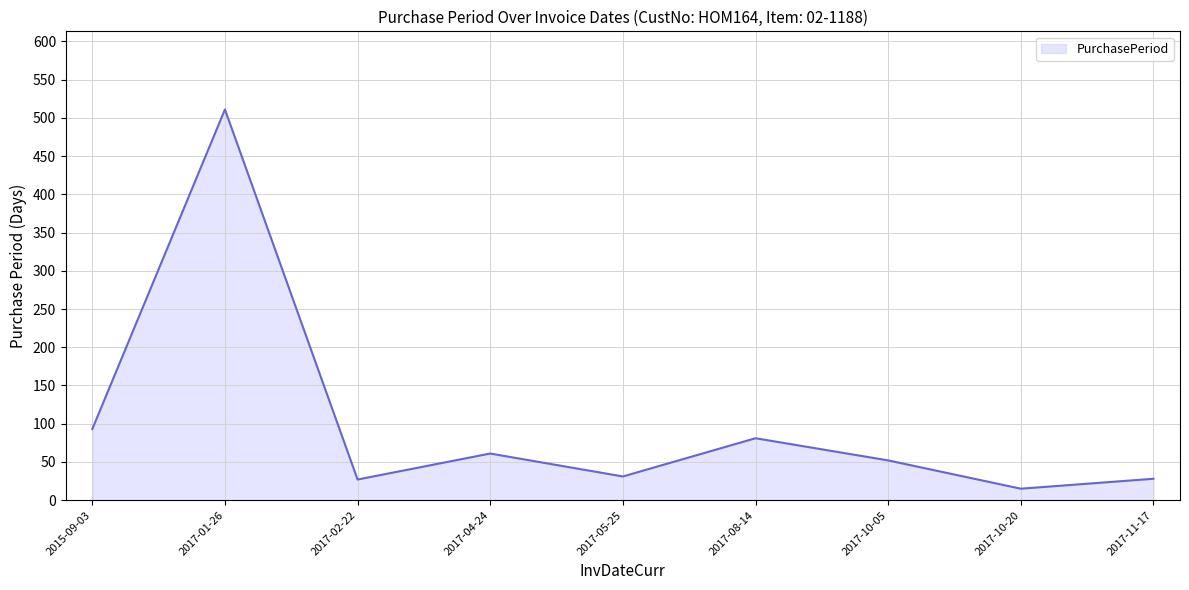

Which has a higher value, 2017-10-20 or 2017-11-17?

2017-11-17